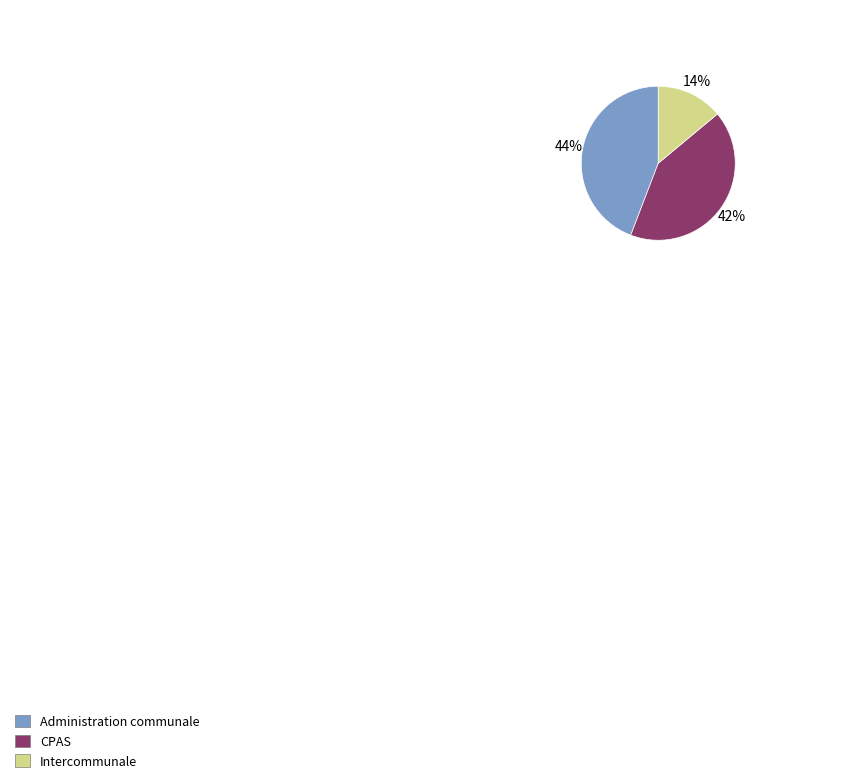

How many slices are in this pie chart?

3